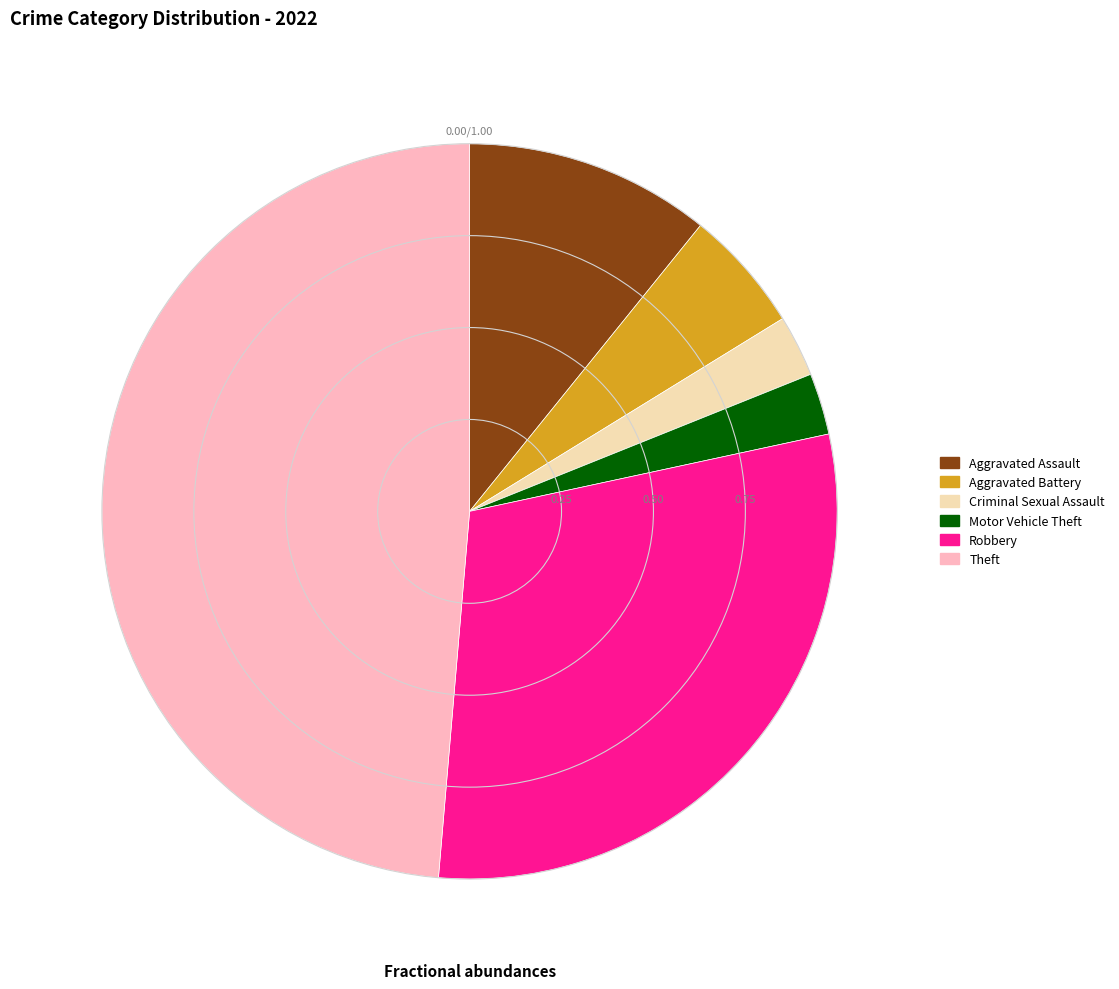

How many segments does this pie chart have?

6